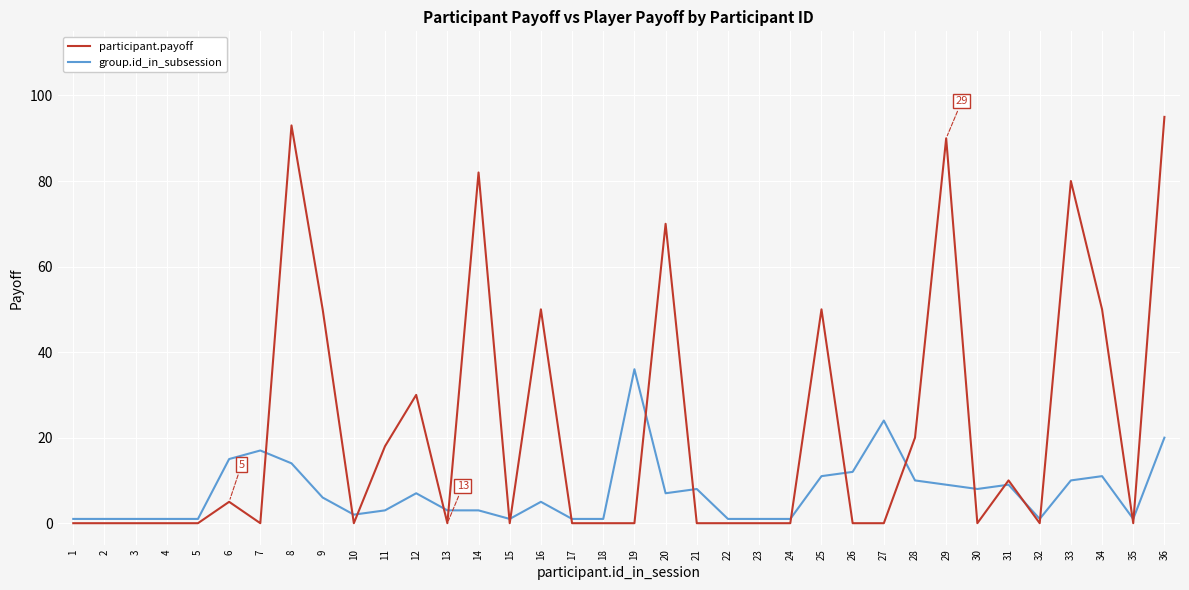

True or false: group.id_in_subsession has more than 0 interior local peaks.

True